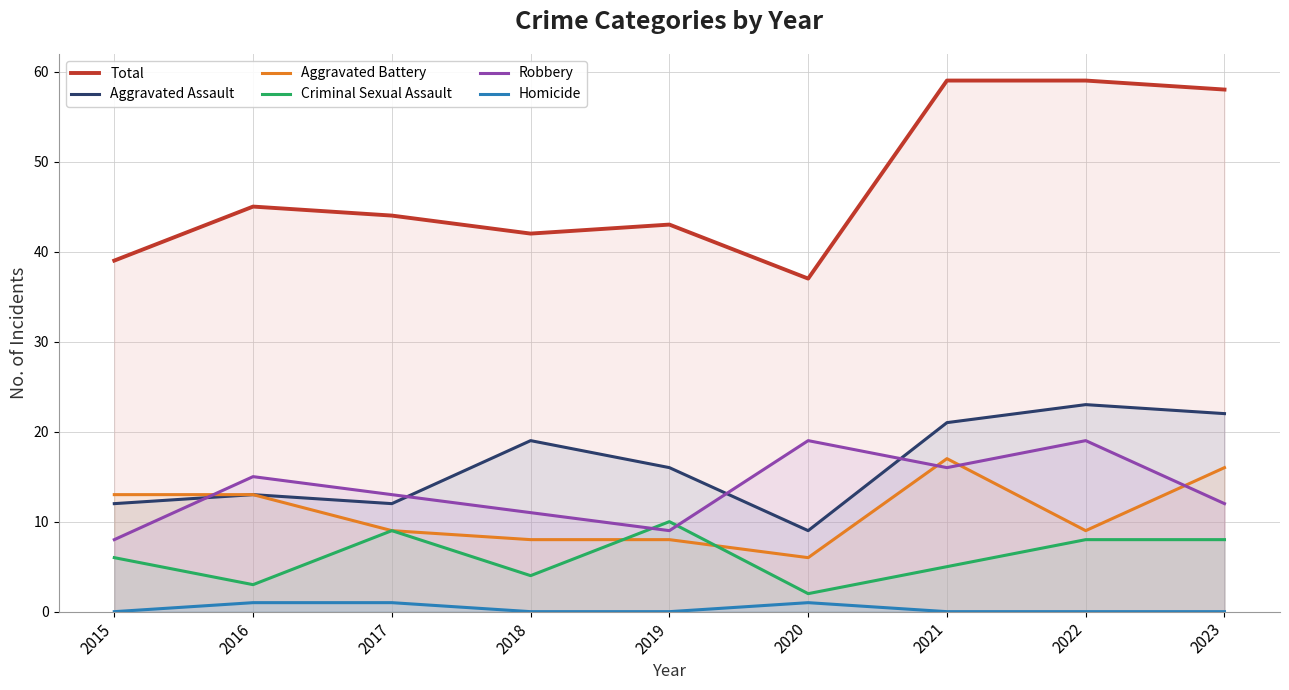

How many categories are shown in the chart?

9